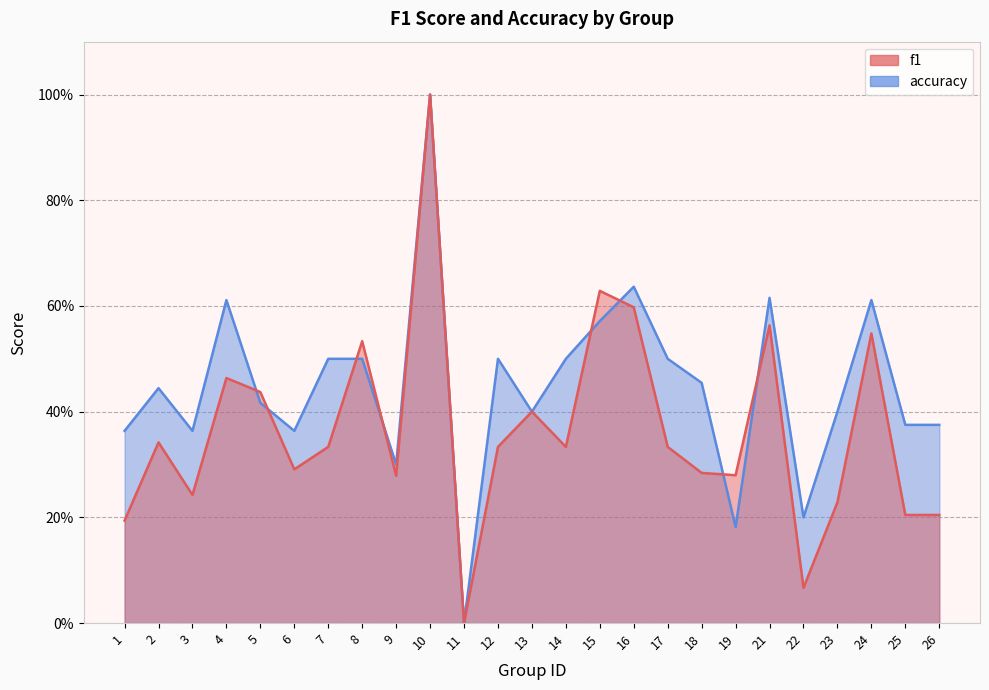

Which series ends up on top after the final intersection of accuracy and f1?

accuracy